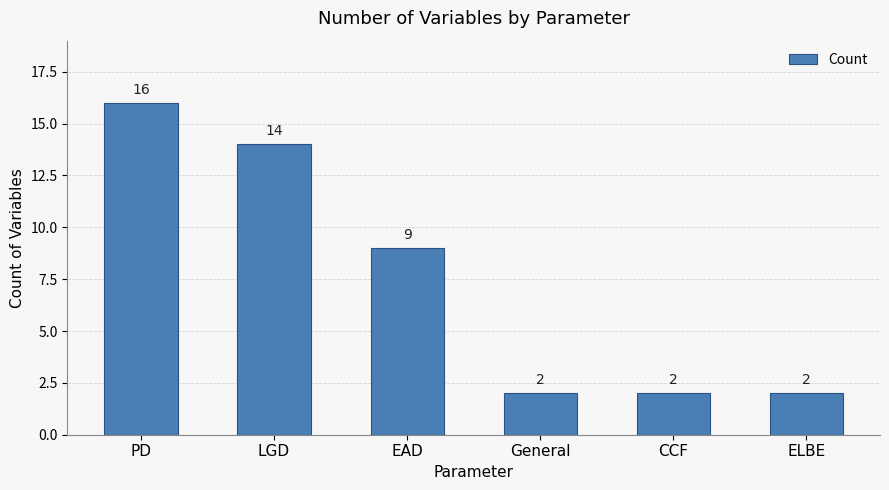

Does the chart contain any negative values?

No